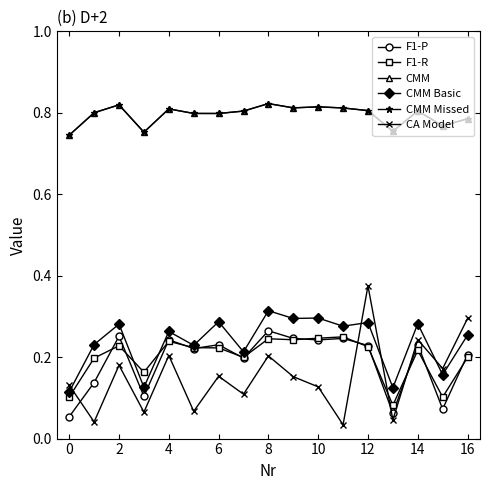

True or false: CMM has more than 0 points higher than both neighbors.

True